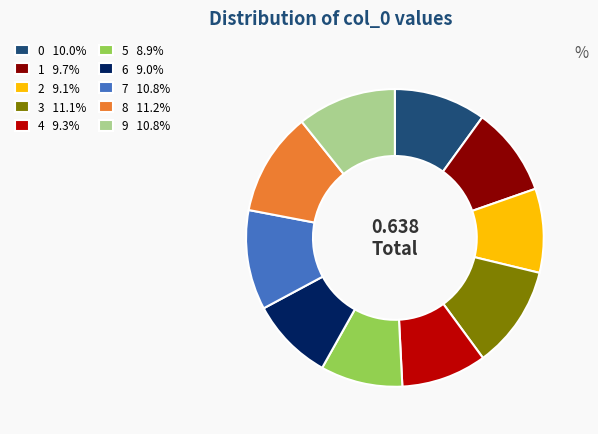

Is the sum of 4 9.3% and 2 9.1% greater than half?

No